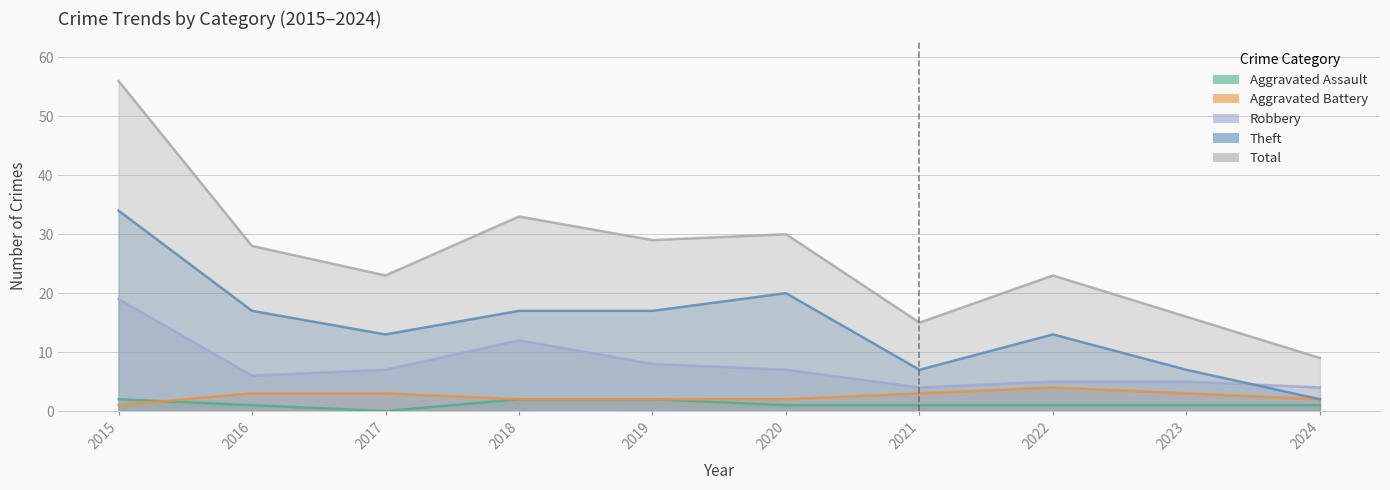

True or false: Aggravated Assault and Theft cross at least once.

False